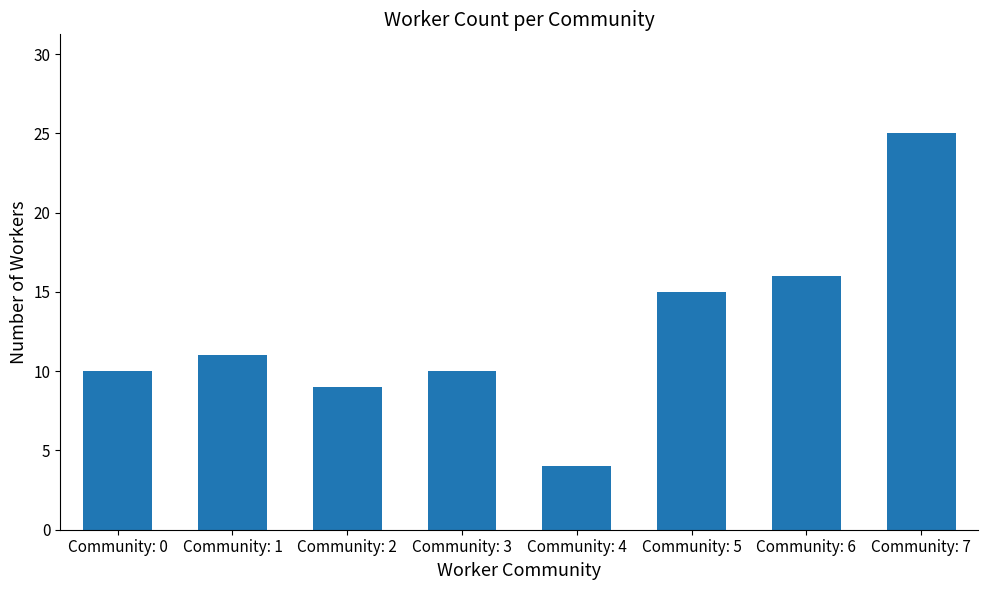

What is the difference between the values at Community: 6 and Community: 3?

6